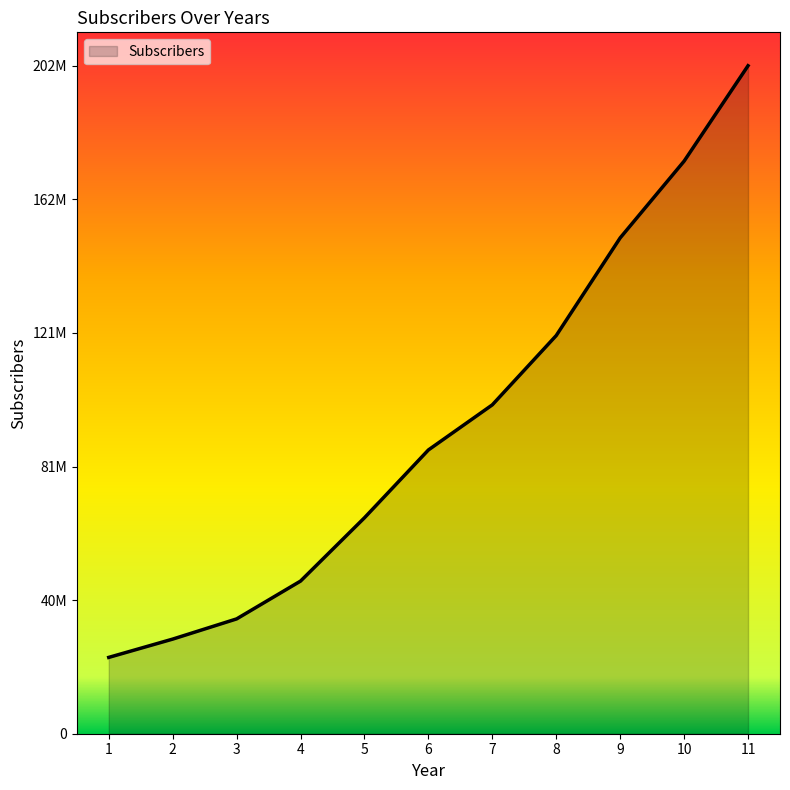

Does the chart have visible grid lines?

No